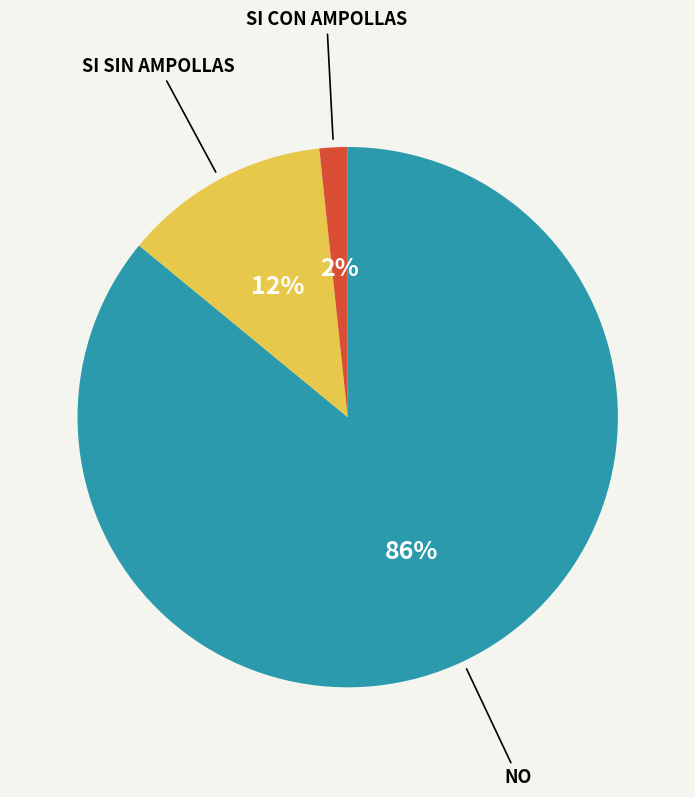

To the nearest percent, what is the difference between the largest and smallest slice percentages?

84%